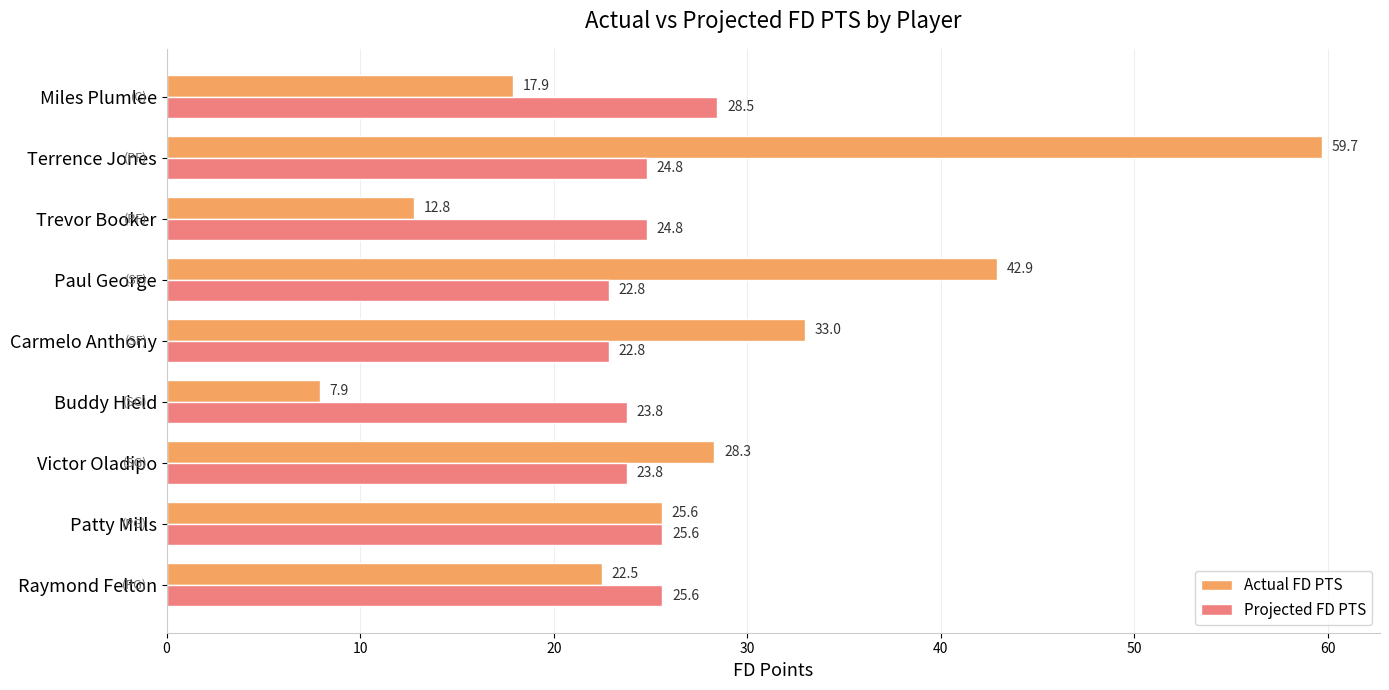

Which category has the lowest value in the Actual FD PTS series?

Buddy Hield